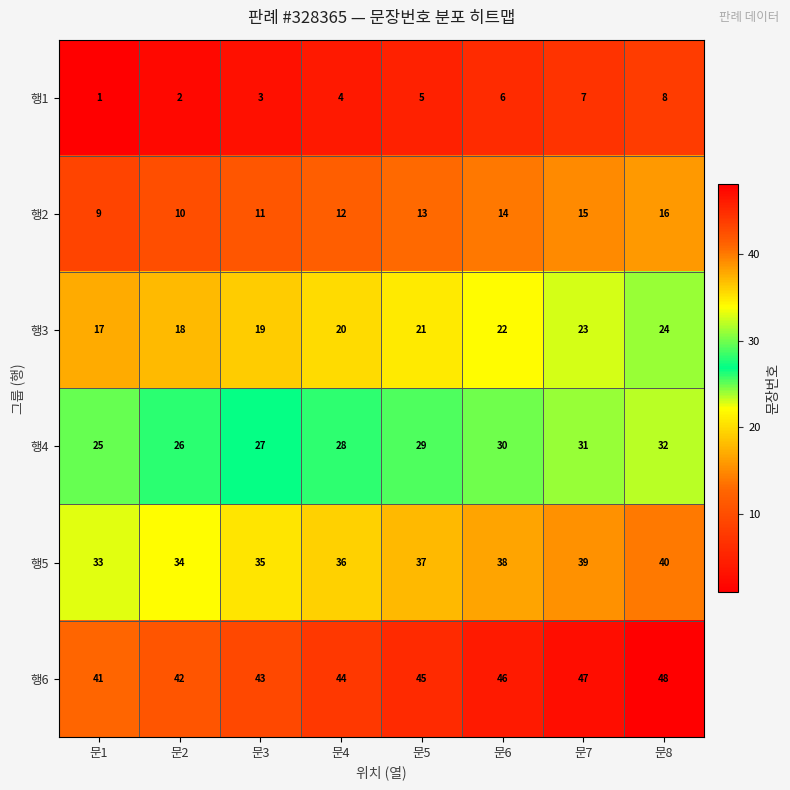

What value does the 행5 series have at 문3?

35